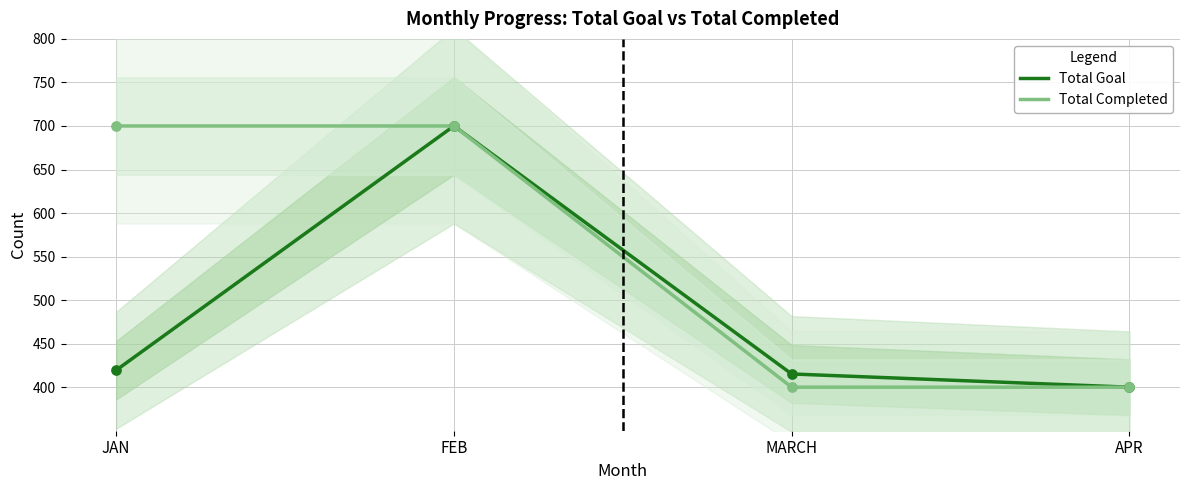

Which series reaches the minimum Y coordinate?

Total Goal